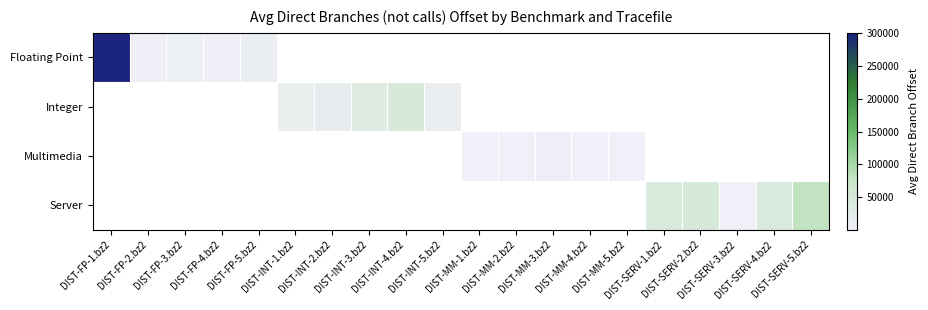

Which series has the largest range (max minus min)?

Floating Point